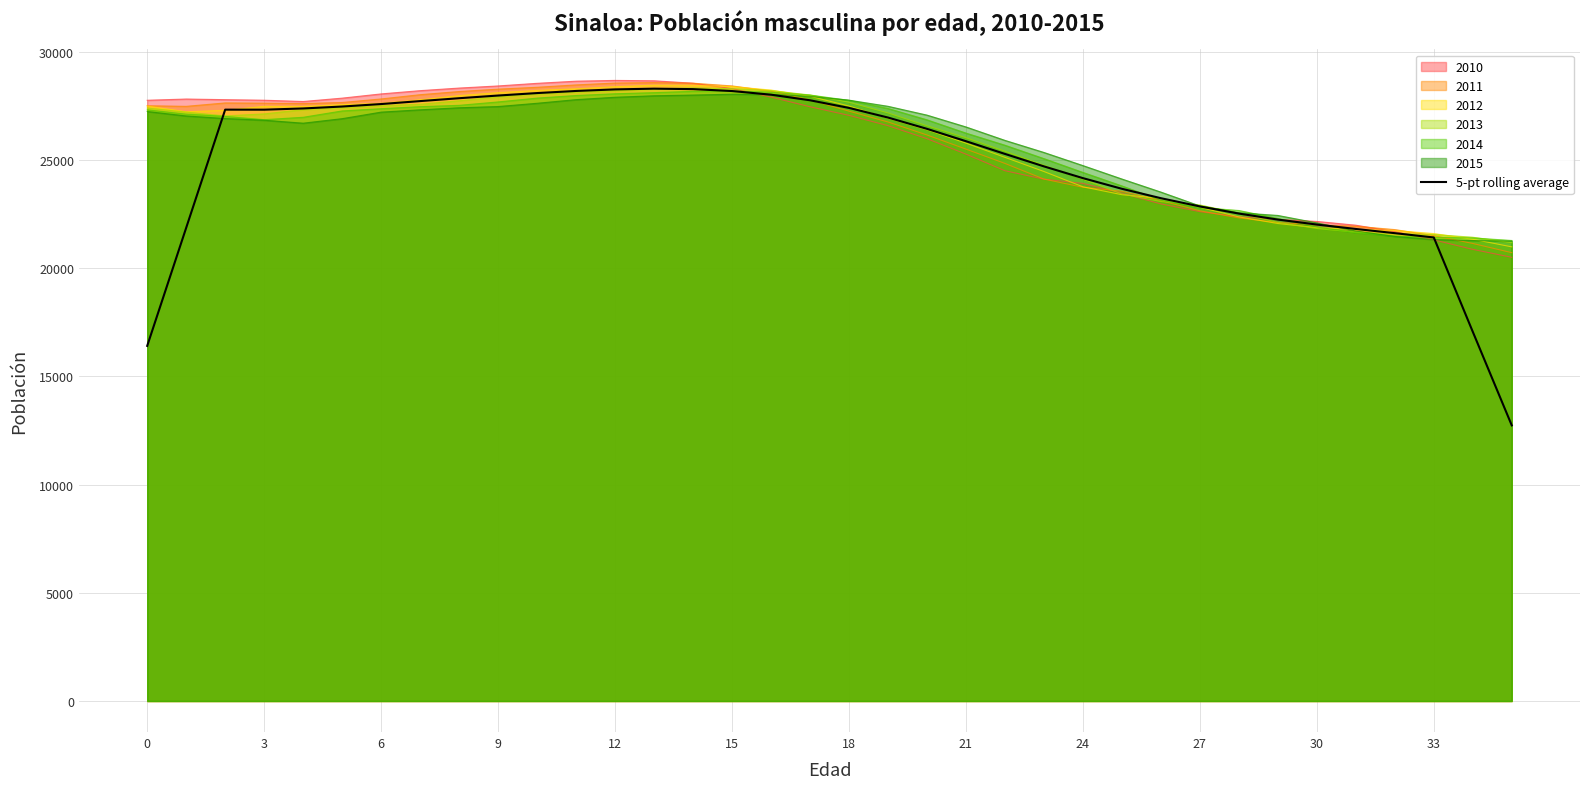

What is the minimum value shown in the chart?

12733.9